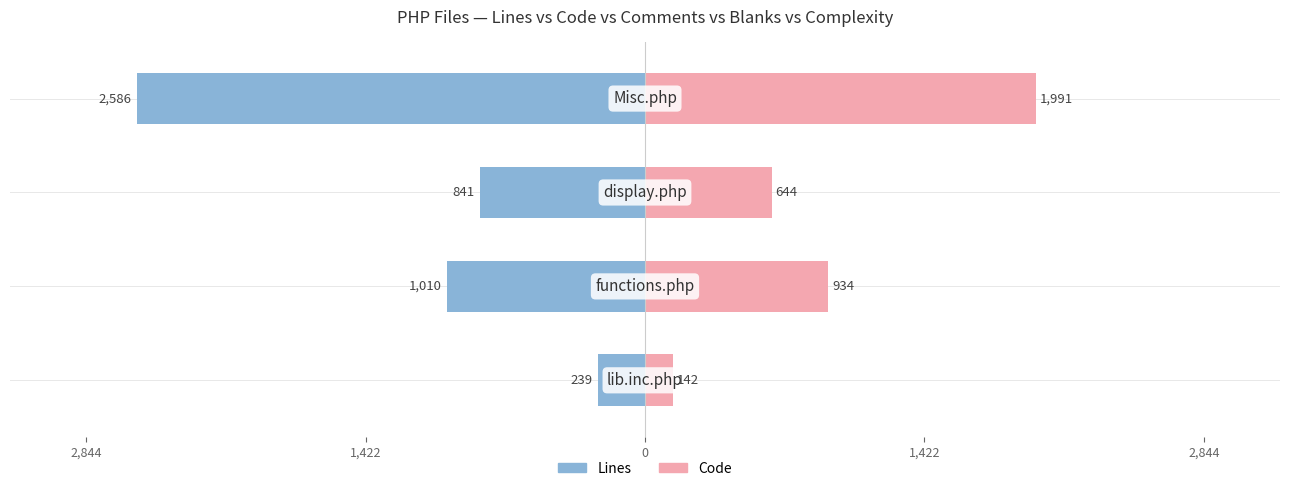

What are all the series names shown in the legend?

Lines, Code